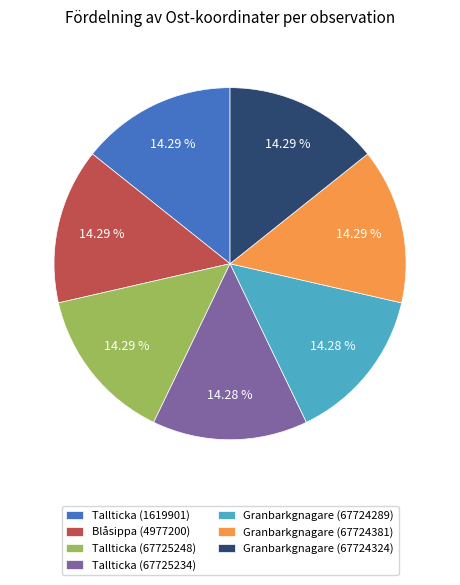

Combined, do Blåsippa (4977200) and Granbarkgnagare (67724289) account for over 50%?

No